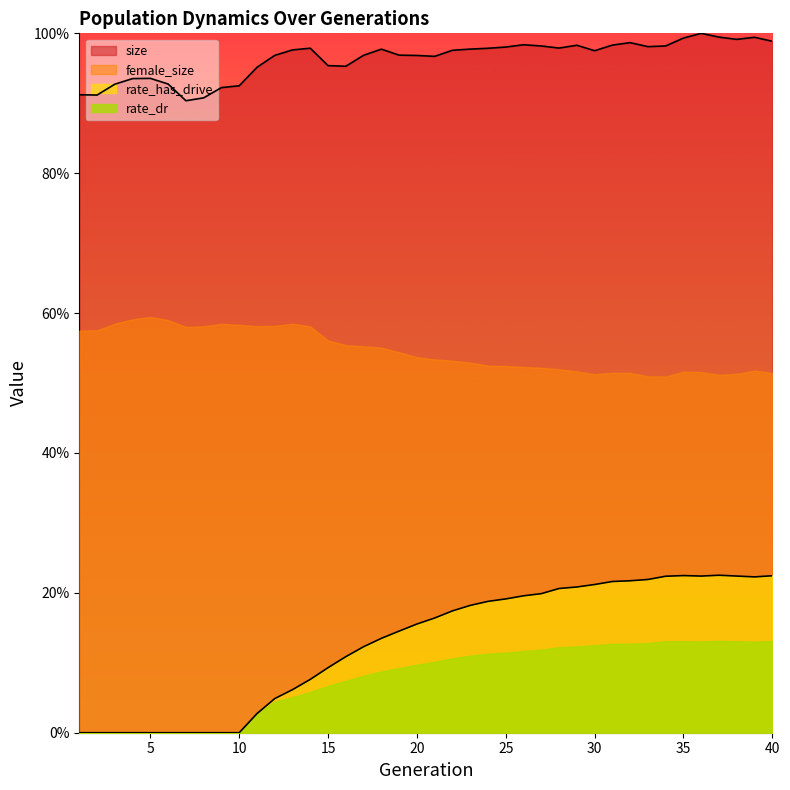

Which series has the widest spread of values?

rate_has_drive